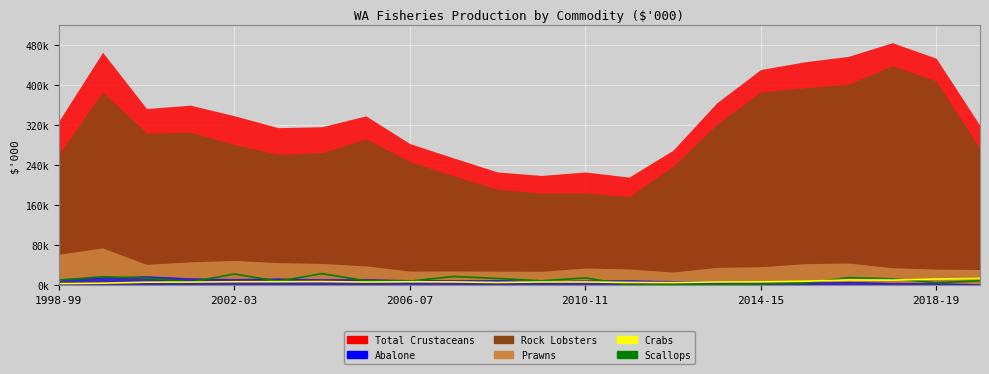

At how many categories does at least one series exceed 991?

22